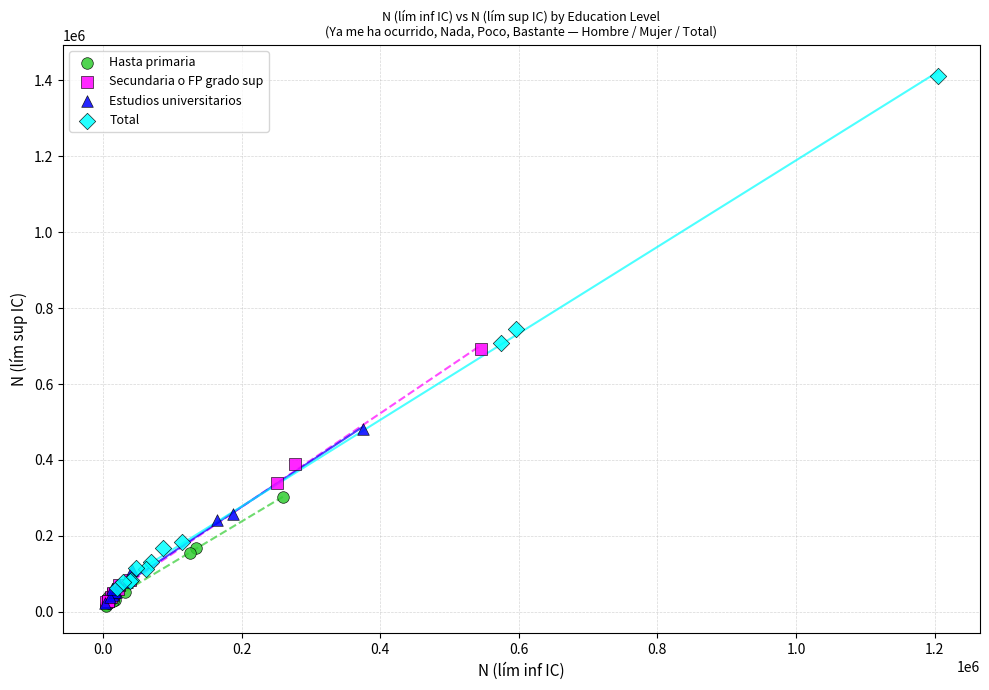

Which series has the widest spread of Y values?

Total